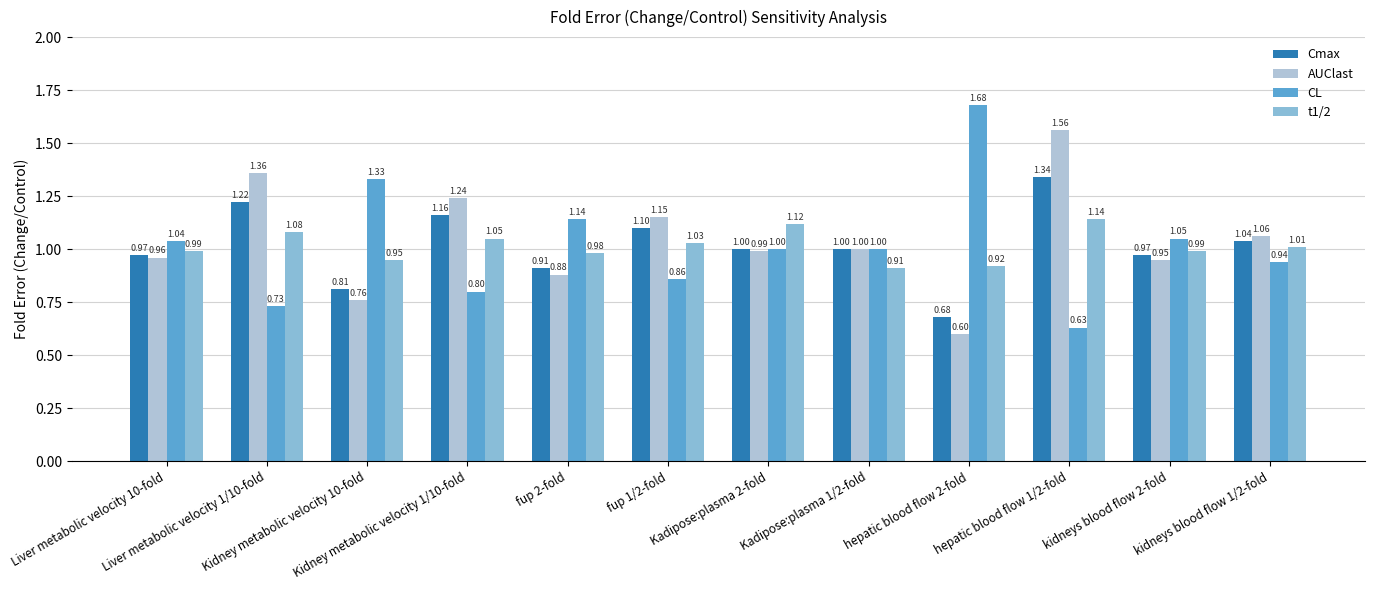

What value does the Cmax series have at Liver metabolic velocity 1/10-fold?

1.2